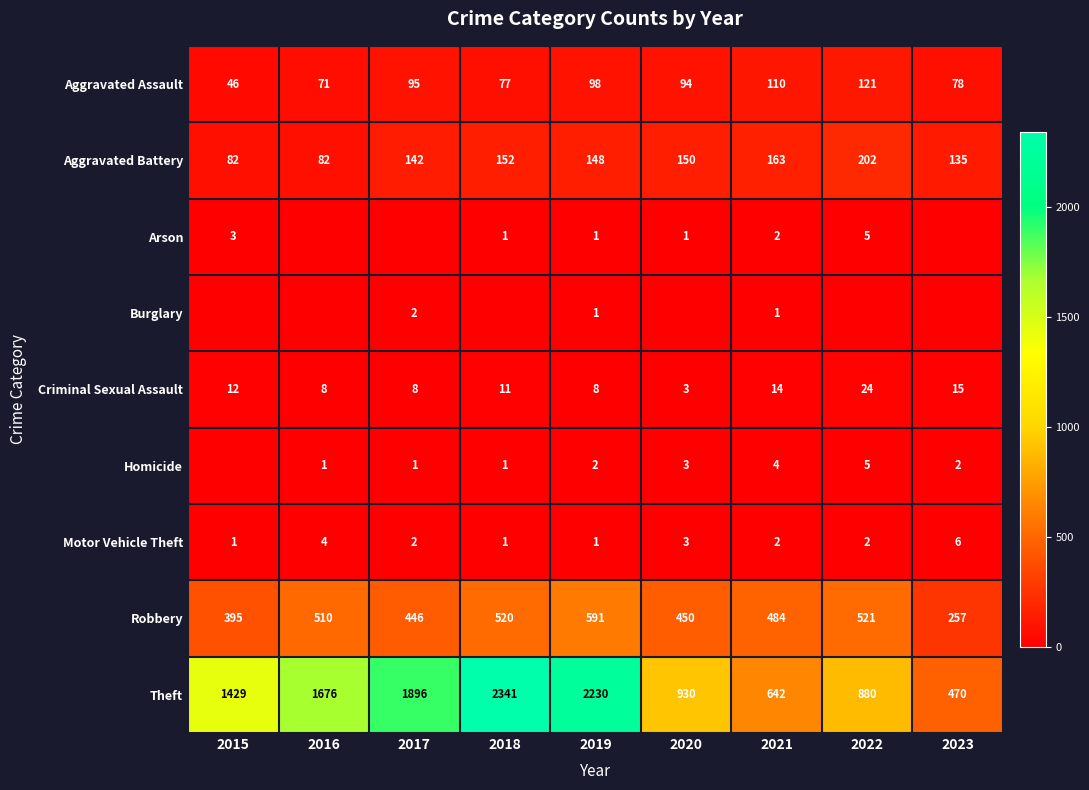

What is the difference between the highest and lowest values at 2022?

880